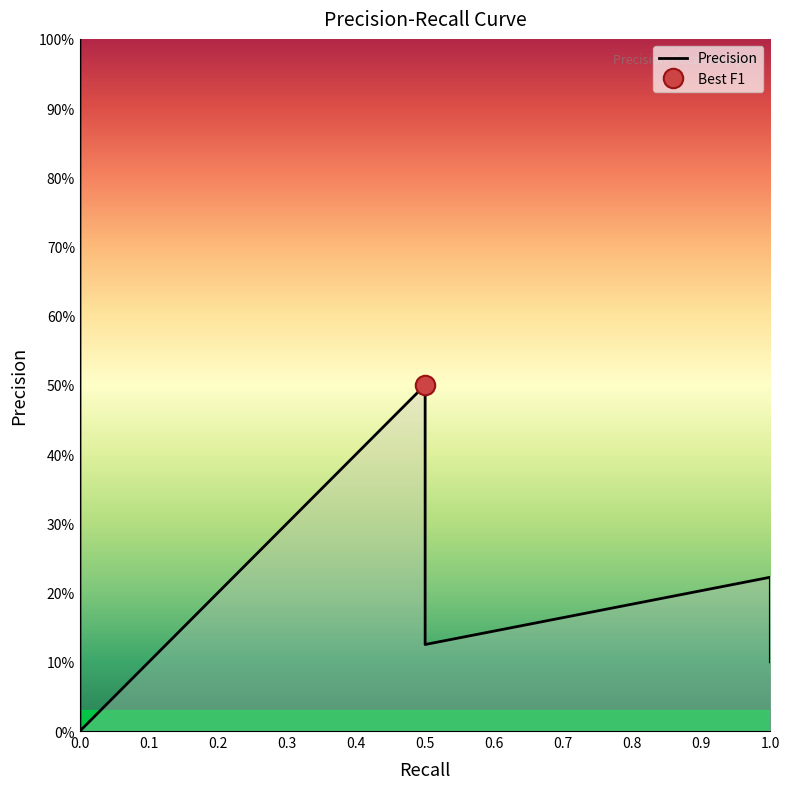

Between 1.0 and 0.5, which is larger?

0.5